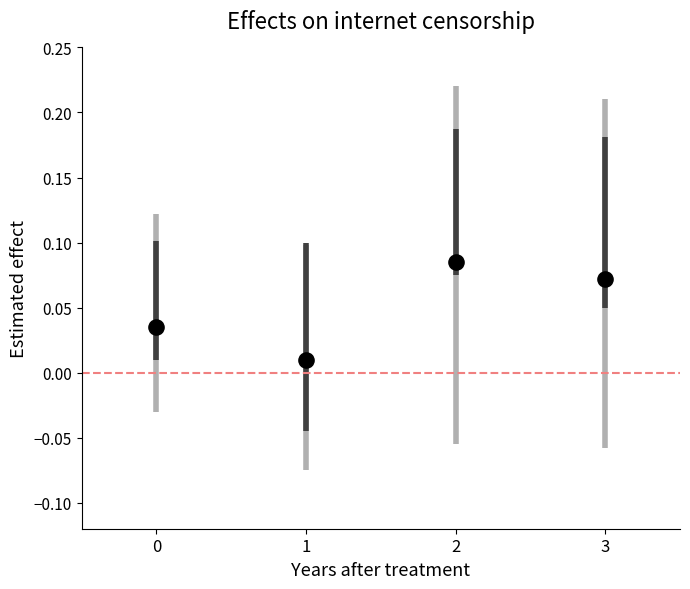

How many data points are displayed?

4